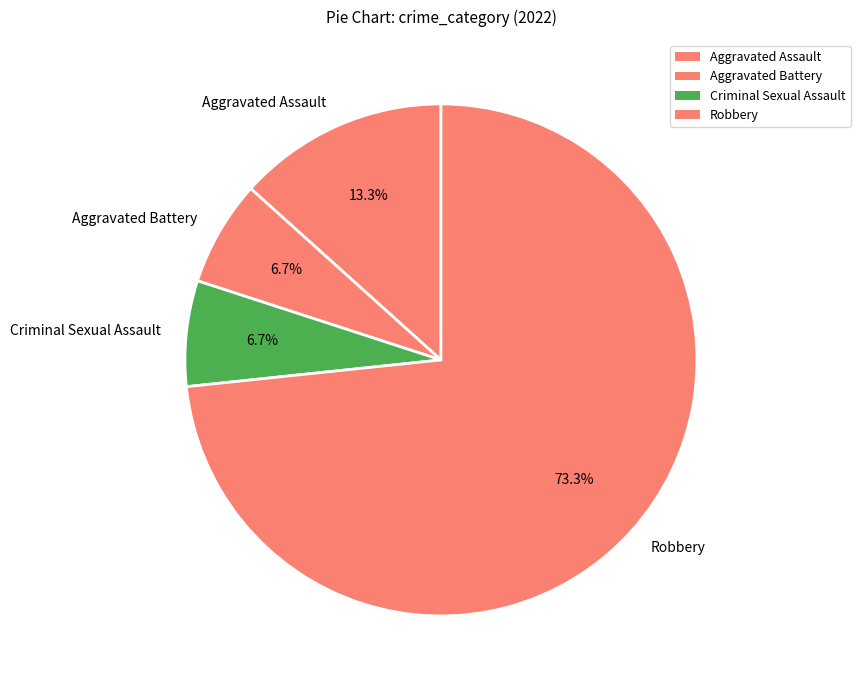

How many slices are in this pie chart?

4